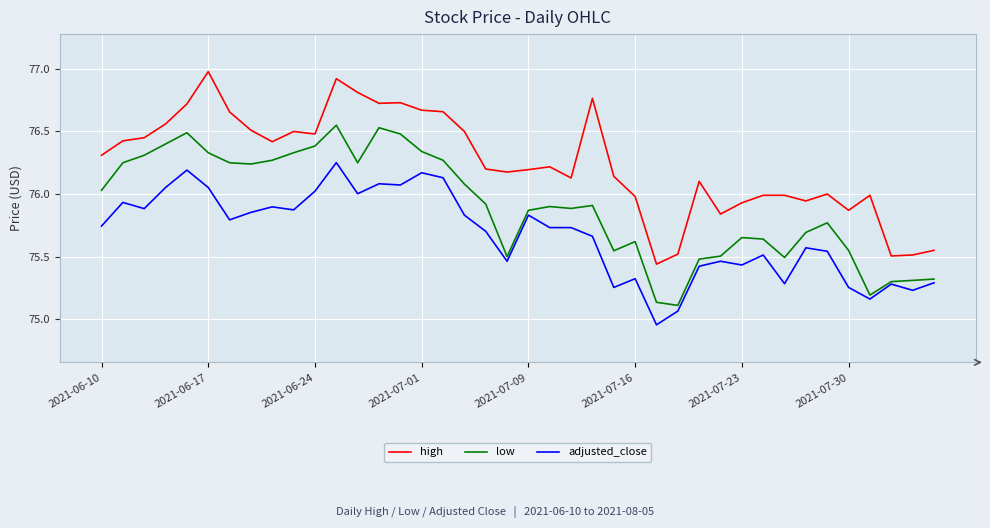

True or false: high and low intersect in this chart.

False